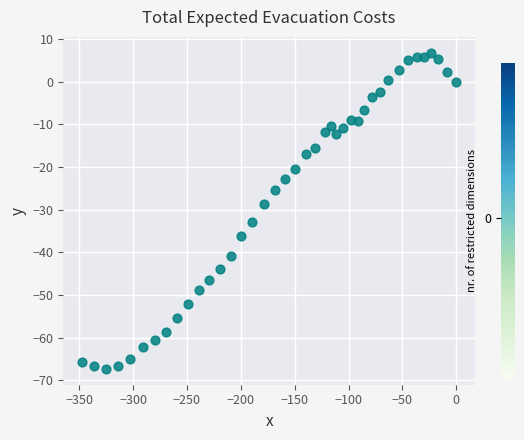

What Y value in the scatter plot is closest to -30?

-28.6